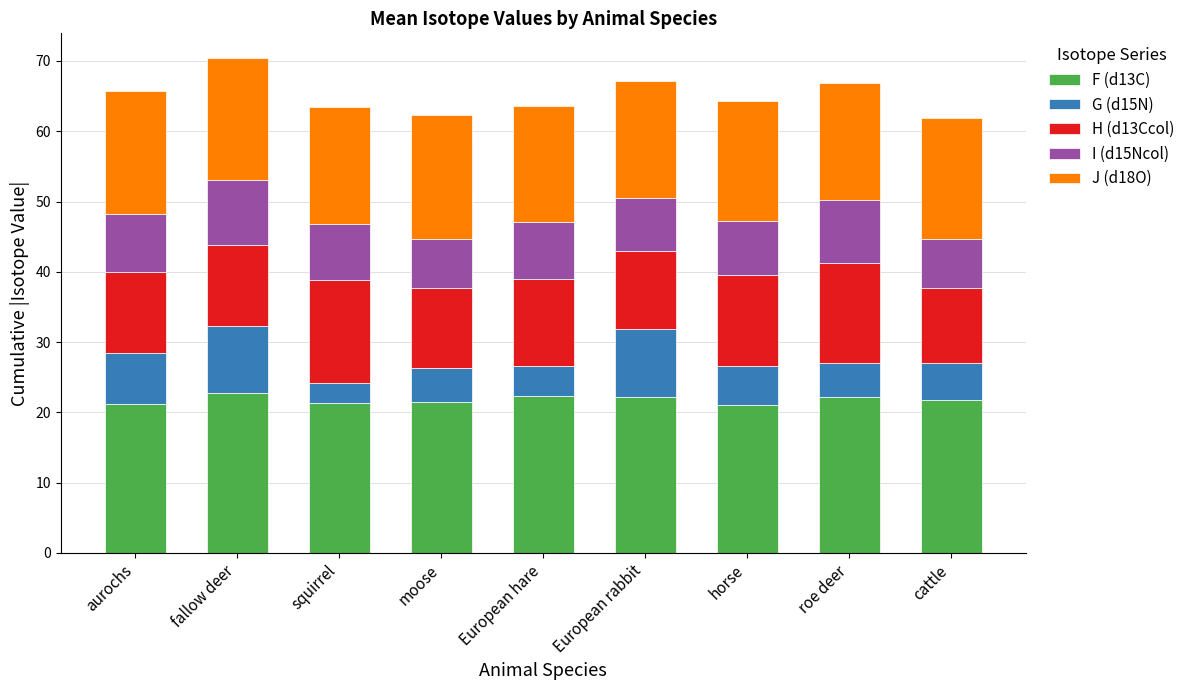

What is the total value across all series at aurochs?

65.8